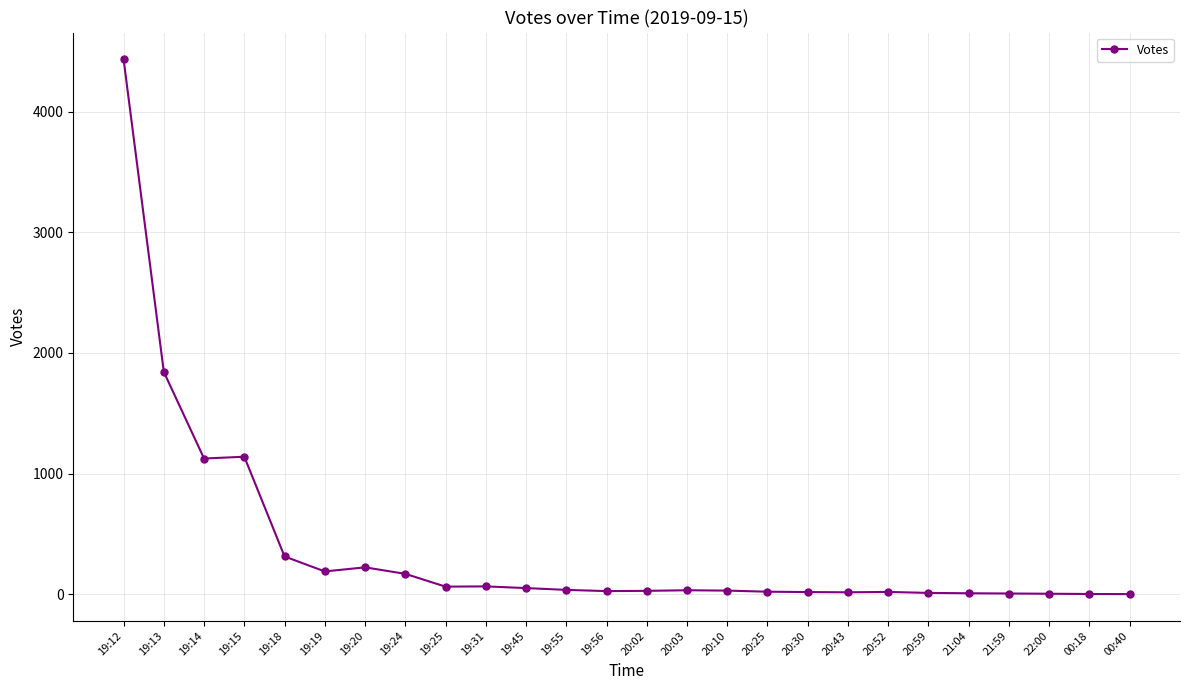

What is the maximum value shown in the chart?

4435